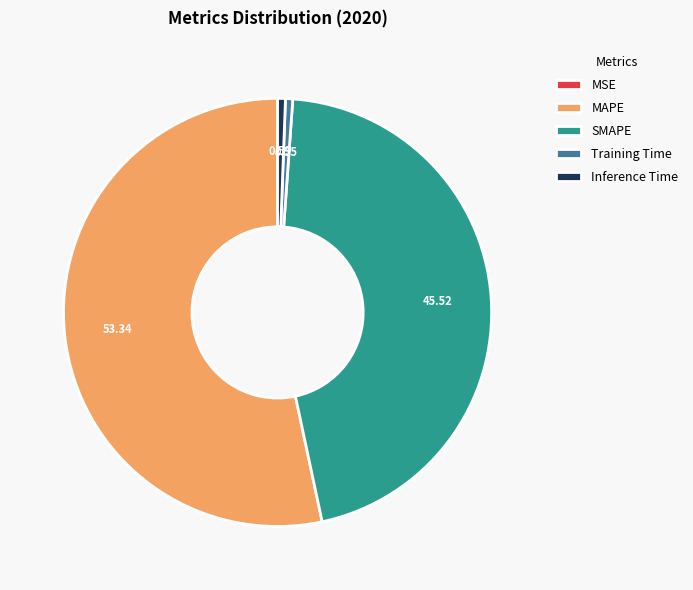

Which slice is the largest?

MAPE